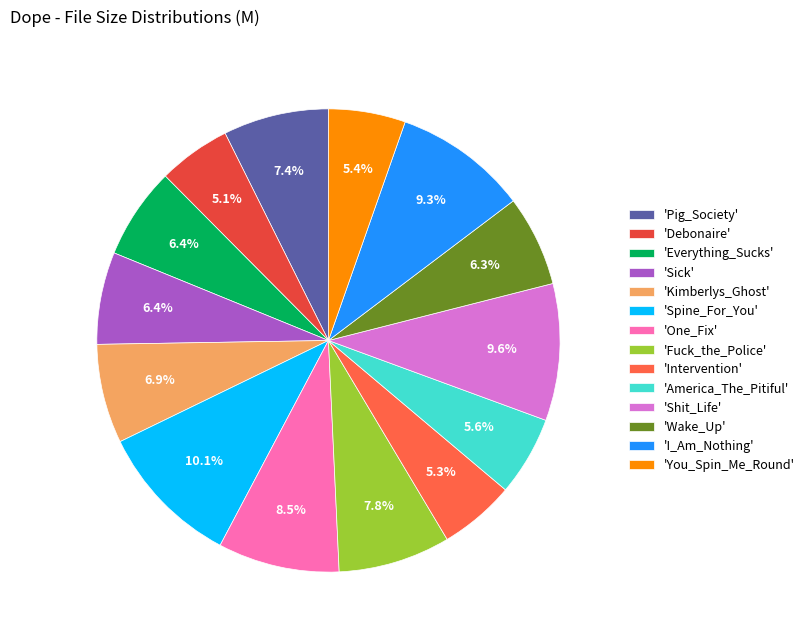

Count the number of slices in the pie.

14